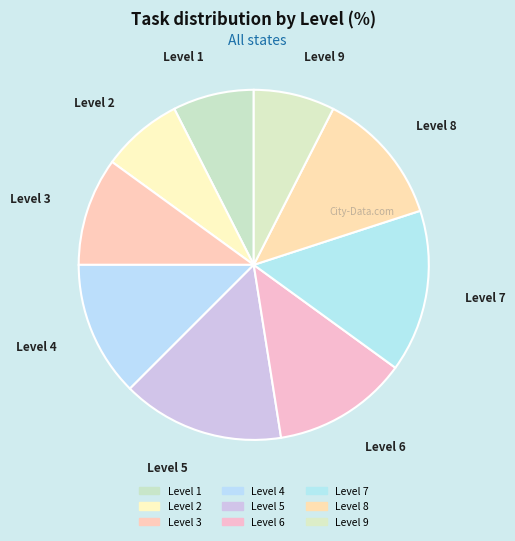

Do Level 4 and Level 2 together represent more than half of the pie?

No